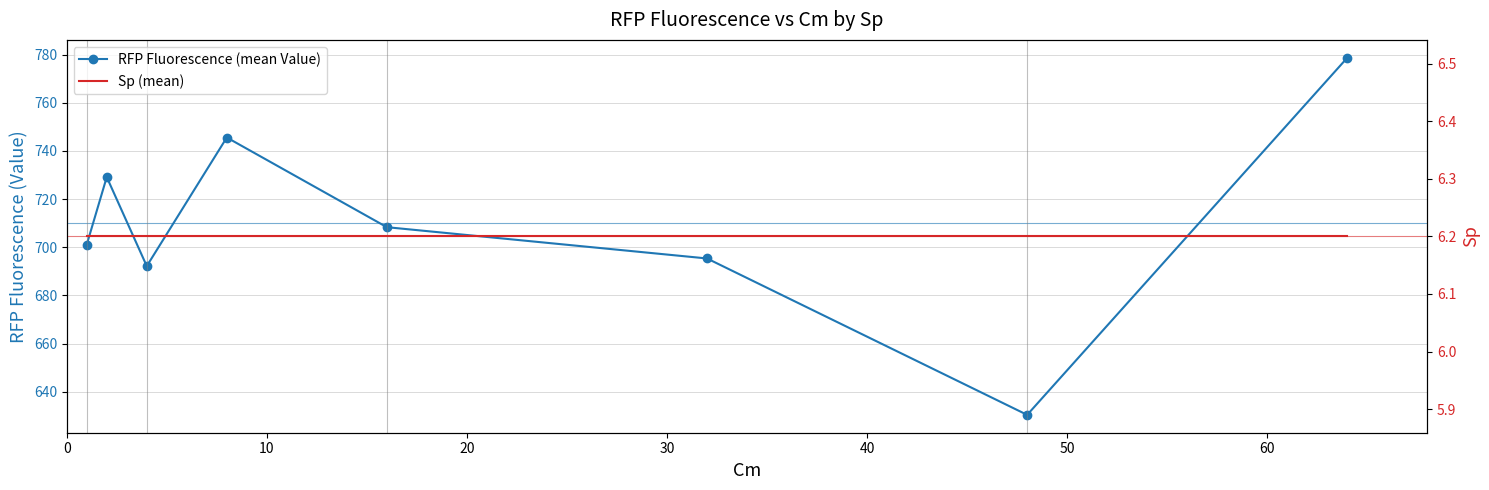

True or false: Sp (mean) has more than 2 points higher than both neighbors.

False